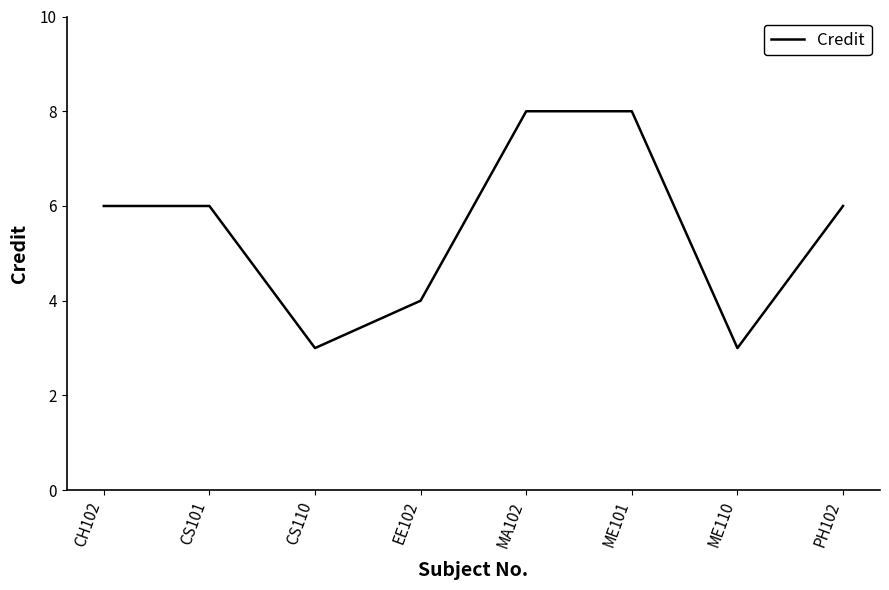

Reading right to left, list all the values displayed in this chart.

6	3	8	8	4	3	6	6